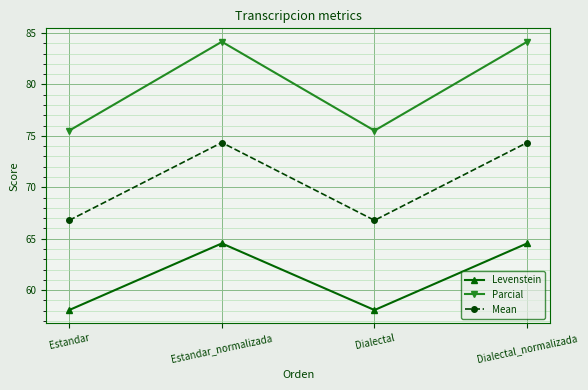

True or false: Mean has a value of 74.3 at Estandar_normalizada.

True